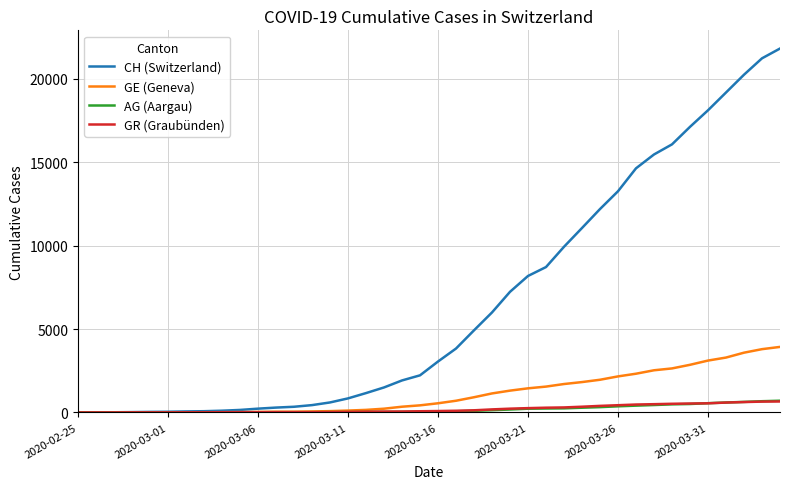

Which series has the largest range (max minus min)?

CH (Switzerland)